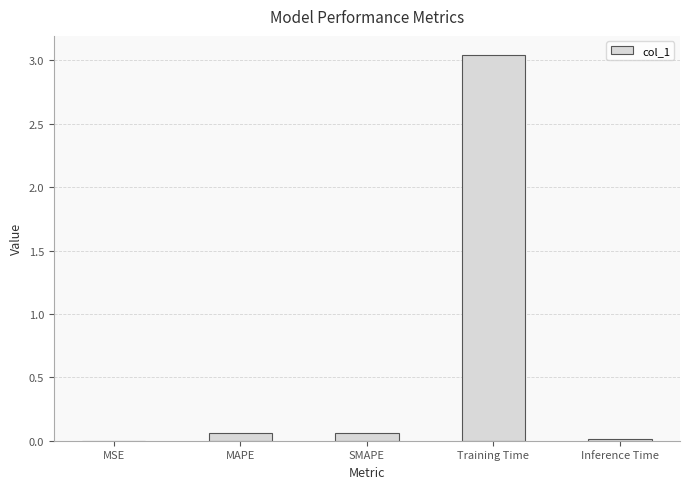

True or false: the data shows 1.6 at Training Time.

False